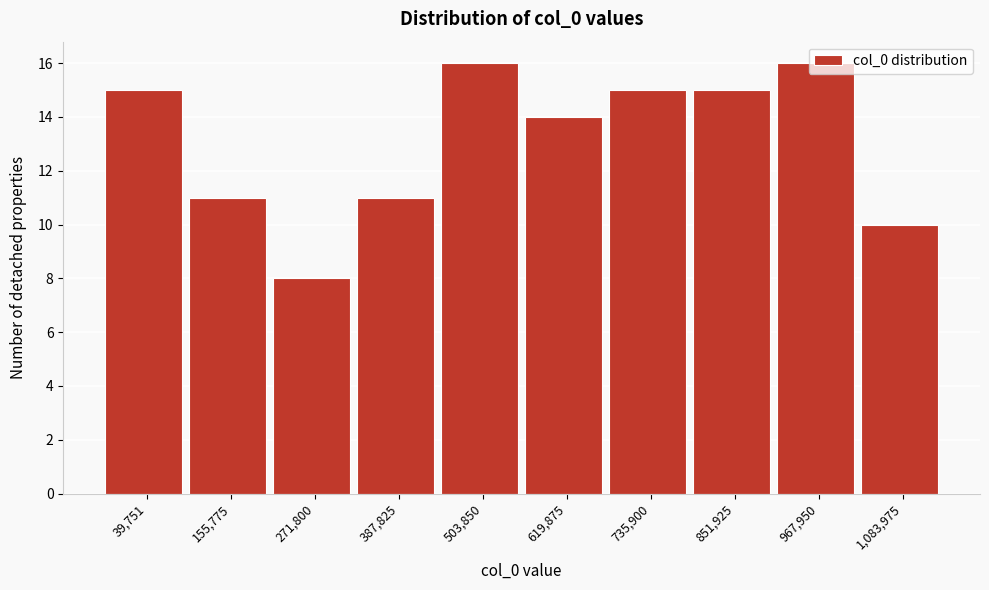

What is the smallest value displayed?

8